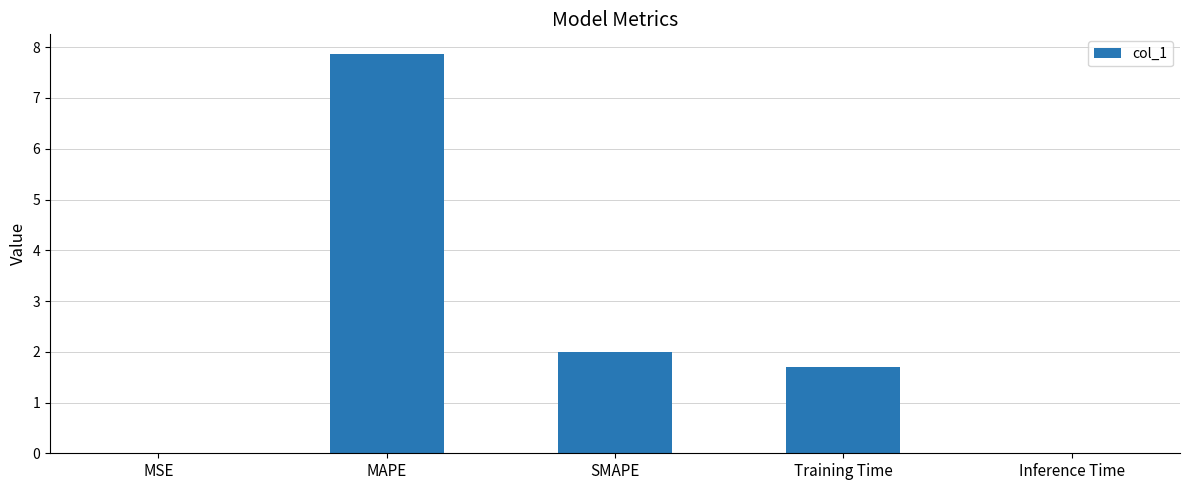

What is the approximate value at SMAPE?

2.0